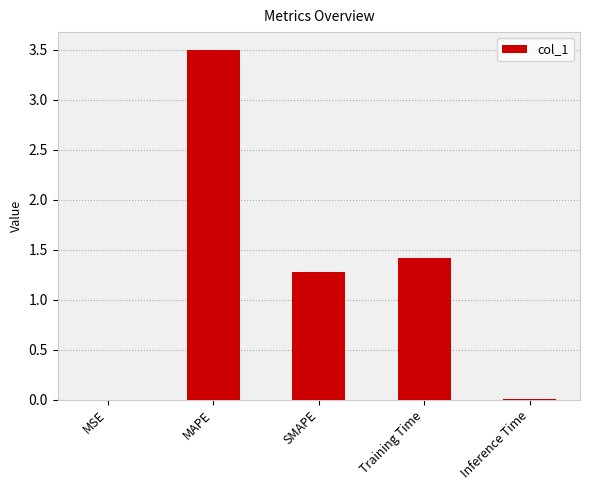

Where does the data first go above 1?

MAPE